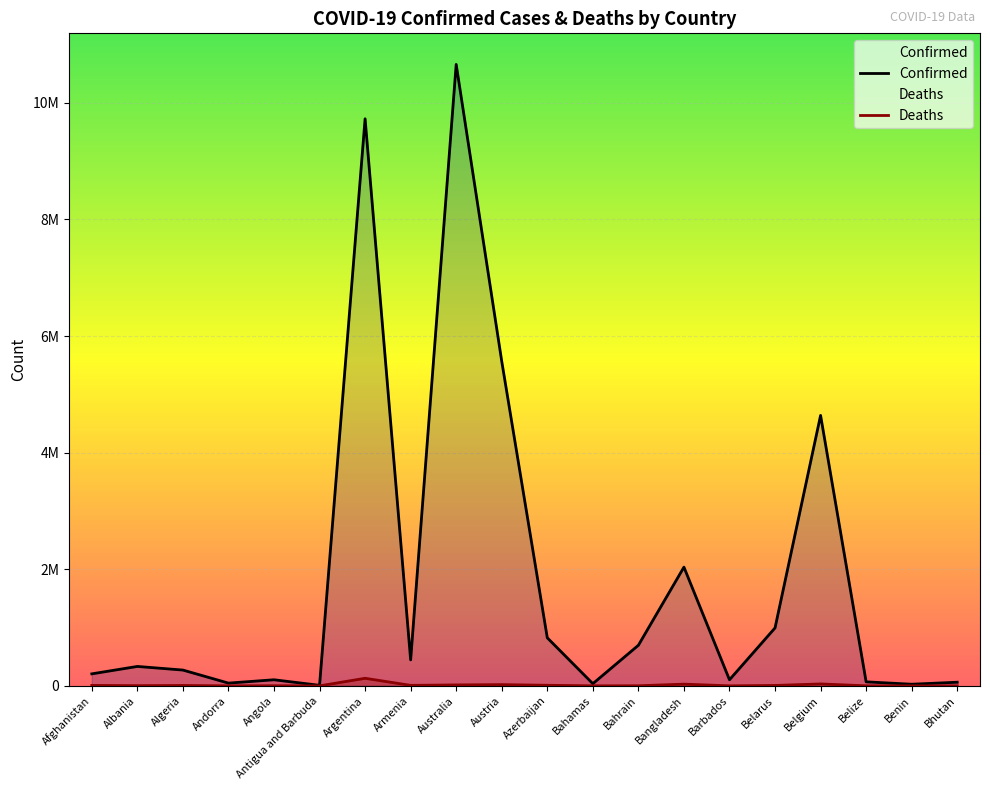

At which category is the sum across all series the highest?

Australia